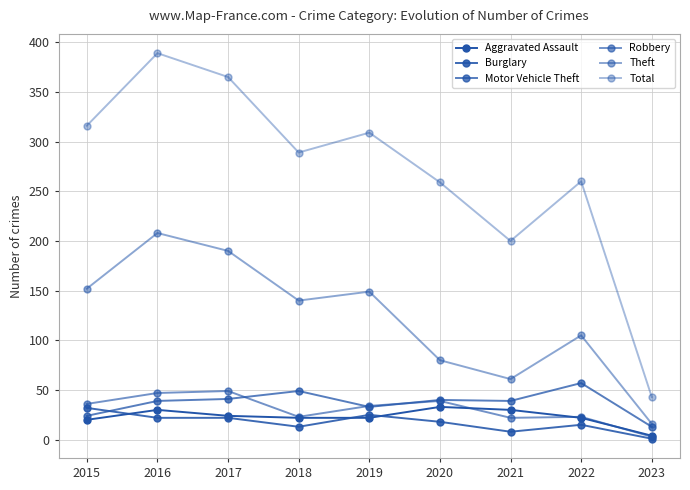

Is the value of Total at 2021 greater than the value of Aggravated Assault at 2019?

Yes